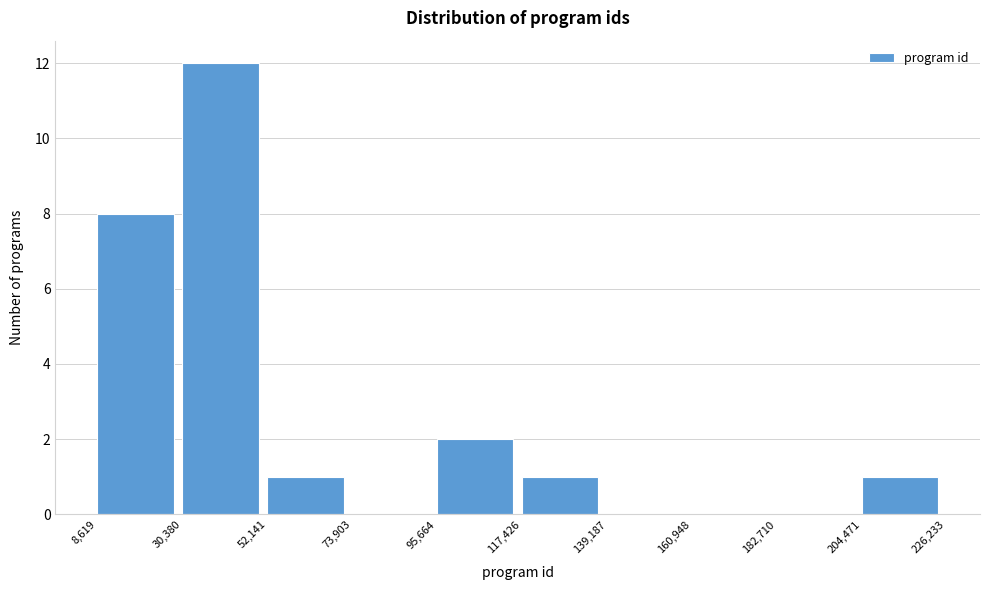

Which range on the x-axis has the tallest bar?

30,380 to 52,141